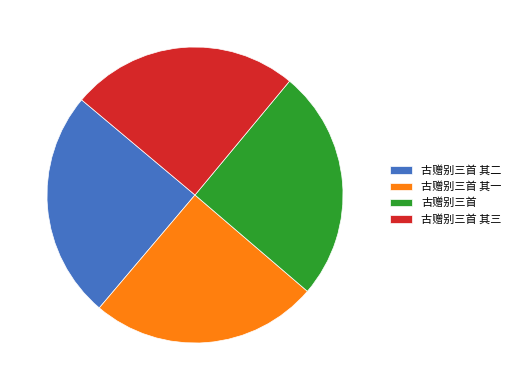

The 古赠别三首 其三 slice represents 12% of the pie. True or false?

False